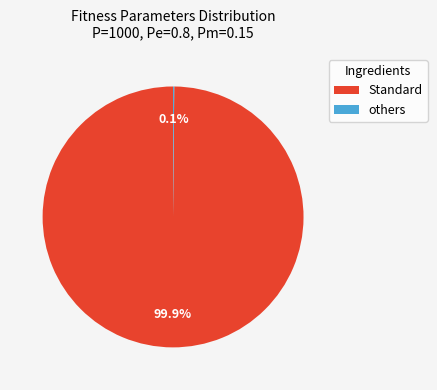

Which category has the biggest portion of the pie?

Standard